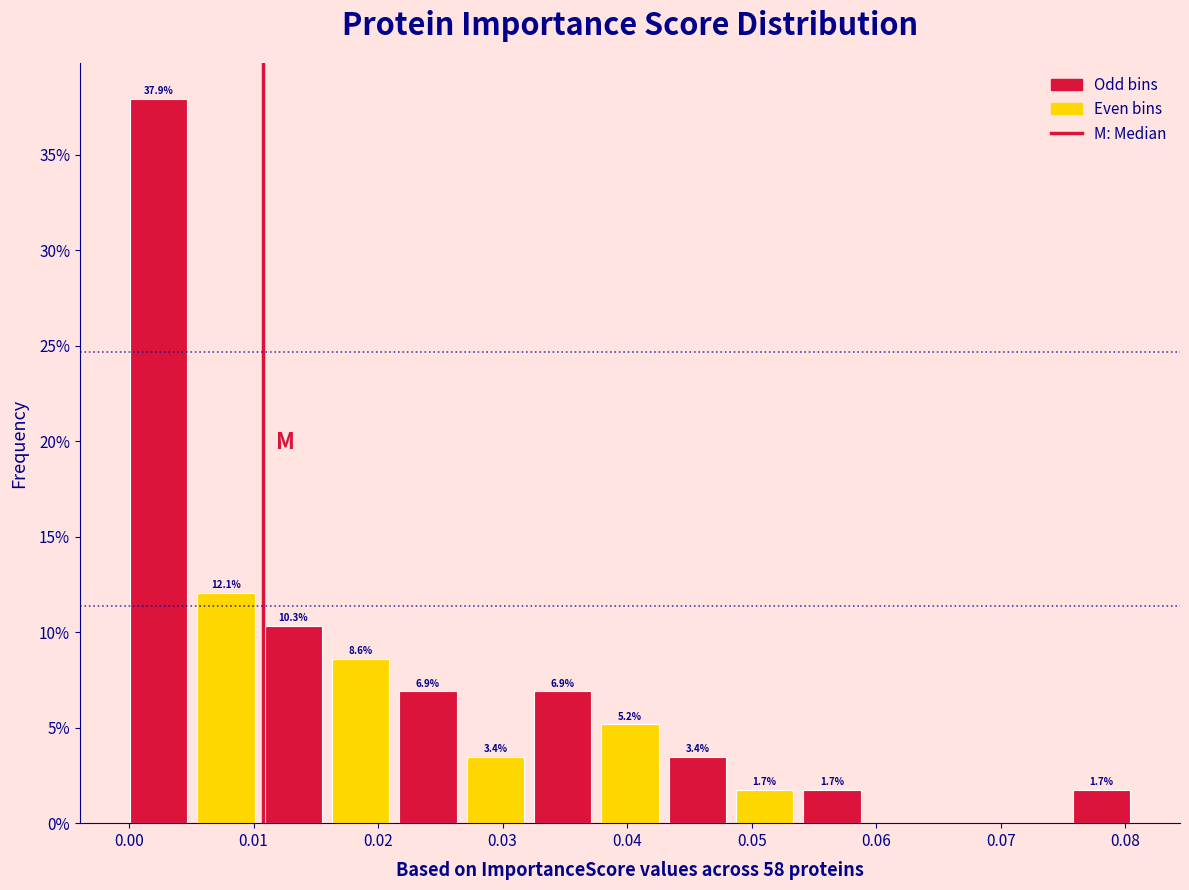

Over which range of the x-axis is the bar tallest?

0.000 to 0.005